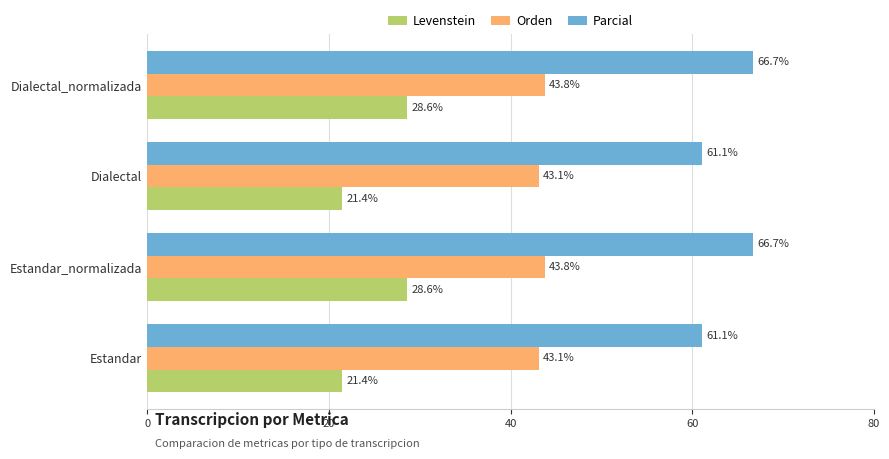

What is the sum of all Parcial values?

255.6